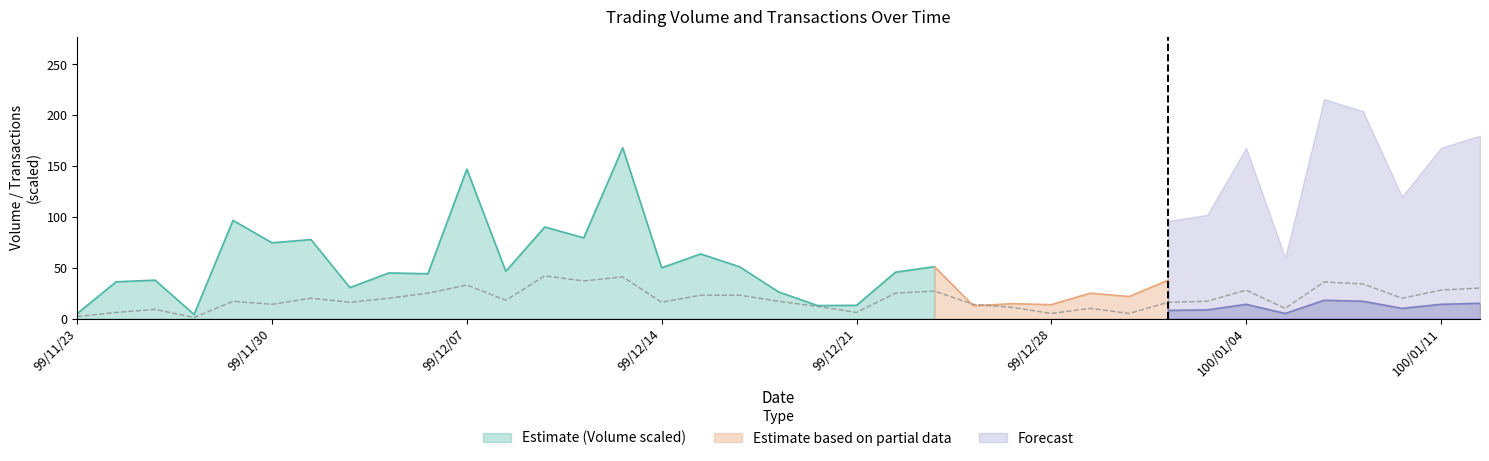

What is the value of the 25th point from the left?

11